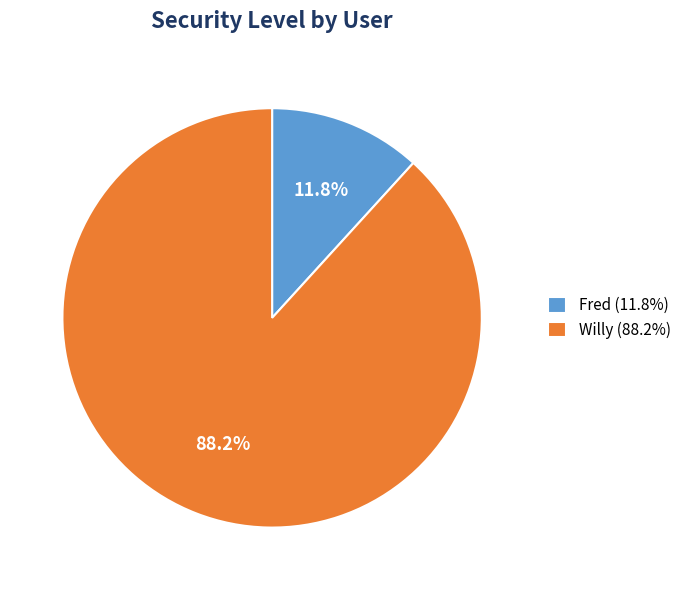

Is there any slice that represents more than half of the pie?

Yes